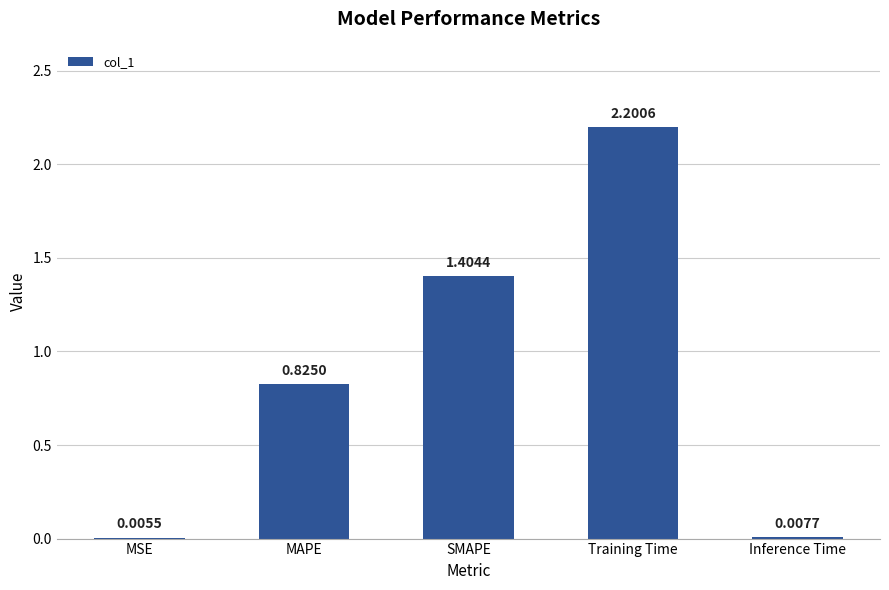

What is the sum of the values at Inference Time and Training Time?

2.2